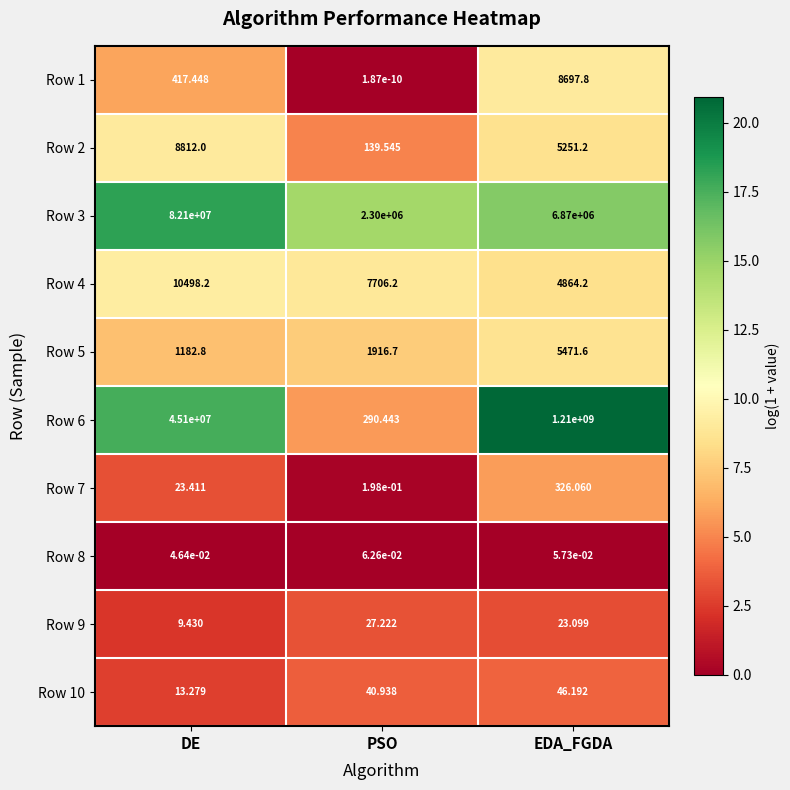

How many data points does each series have?

3